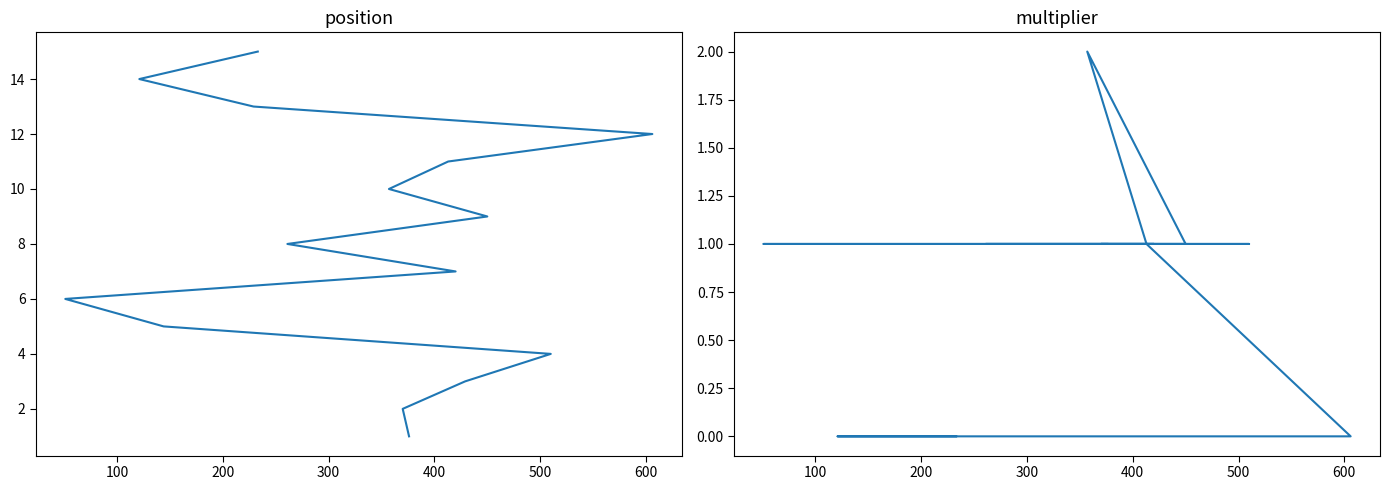

Is it true that multiplier equals 1 at 500?

True